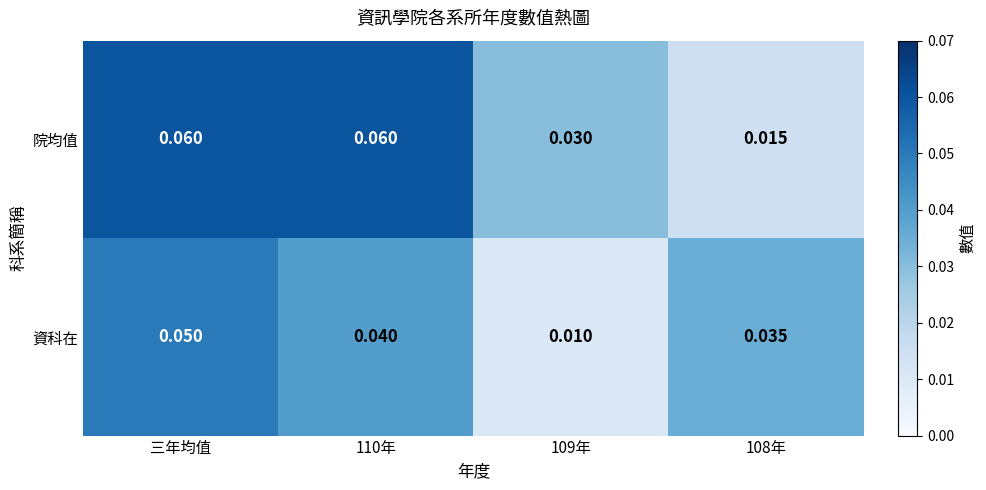

Count the number of categories in the chart.

4